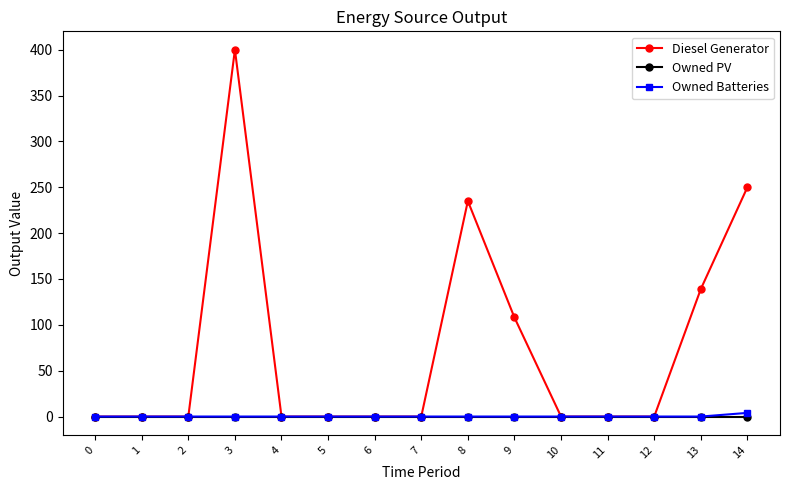

Reading right to left, what are all the values shown in this chart?

Diesel Generator: 250	139	0	0	0	108	235	0	0	0	0	400	0	0	0
Owned PV: 0	0	0	0	0	0	0	0	0	0	0	0	0	0	0
Owned Batteries: 4	0	0	0	0	0	0	0	0	0	0	0	0	0	0